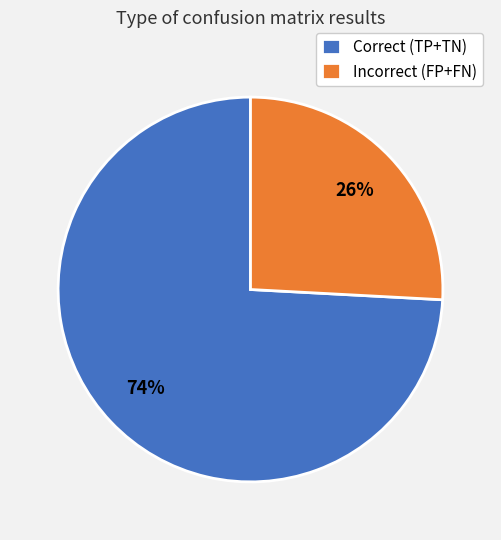

Which slice is the smallest?

Incorrect (FP+FN)